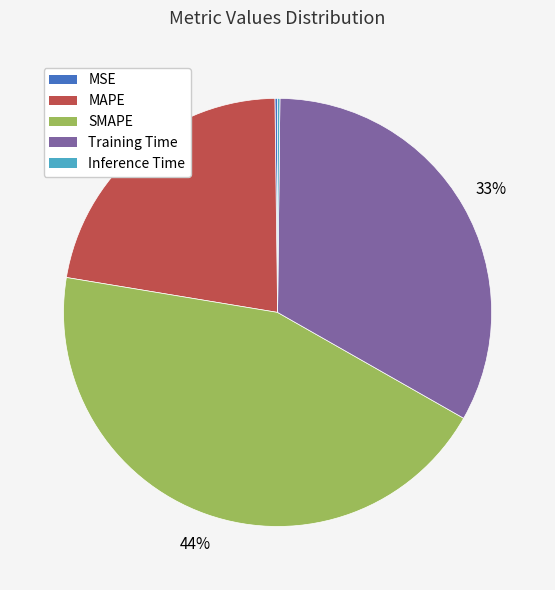

The SMAPE slice represents 44% of the pie. True or false?

True